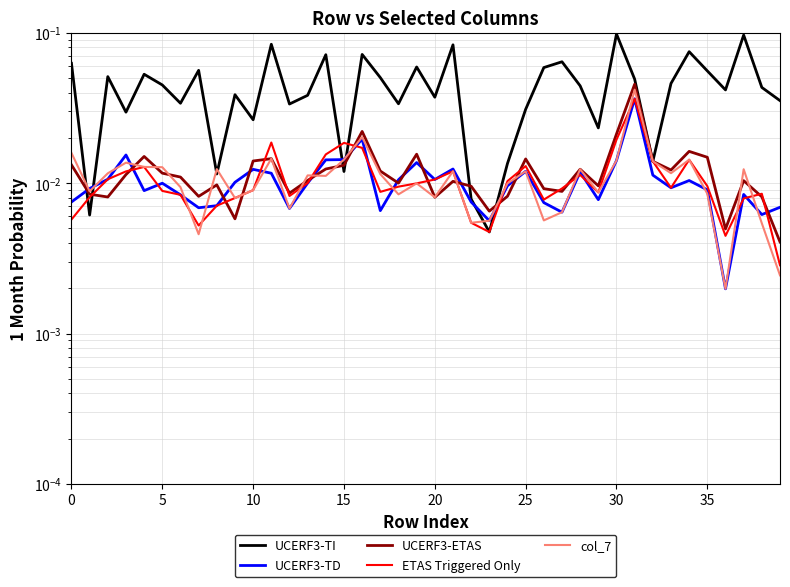

Which category has the lowest value in the UCERF3-TI series?

23